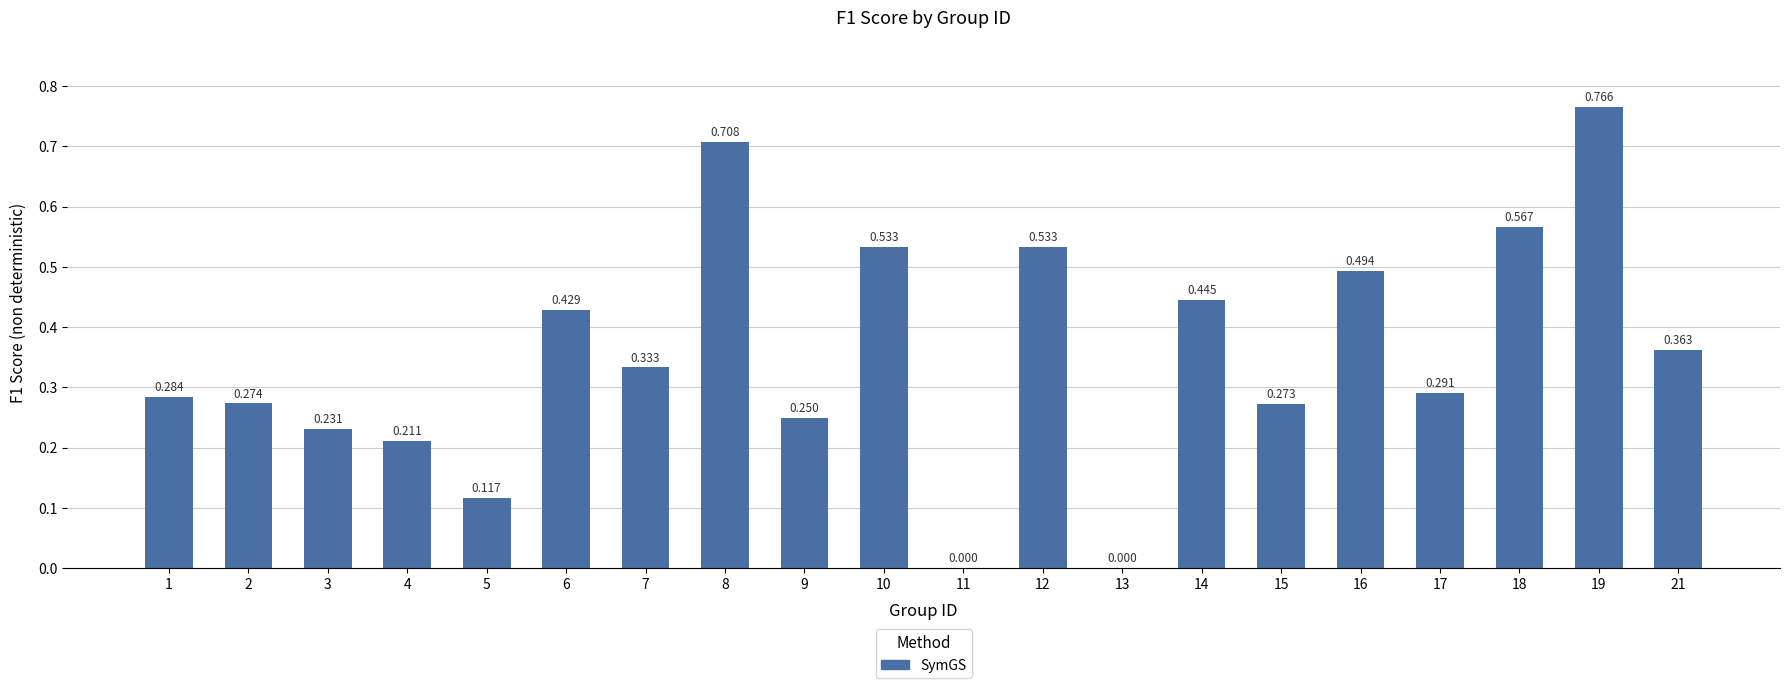

Which category has the highest value across all series?

19